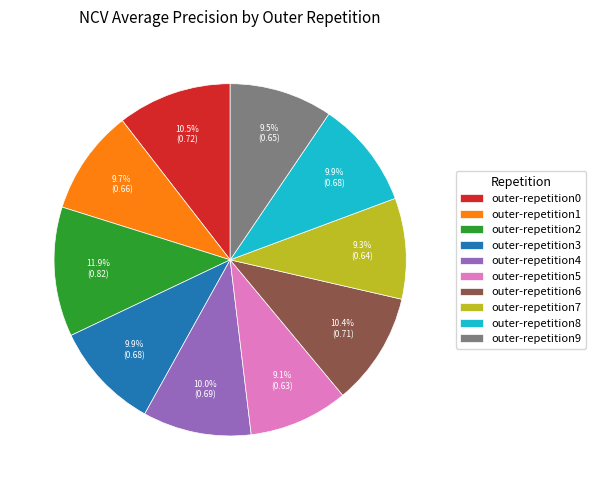

What is the largest slice in the pie chart?

outer-repetition2